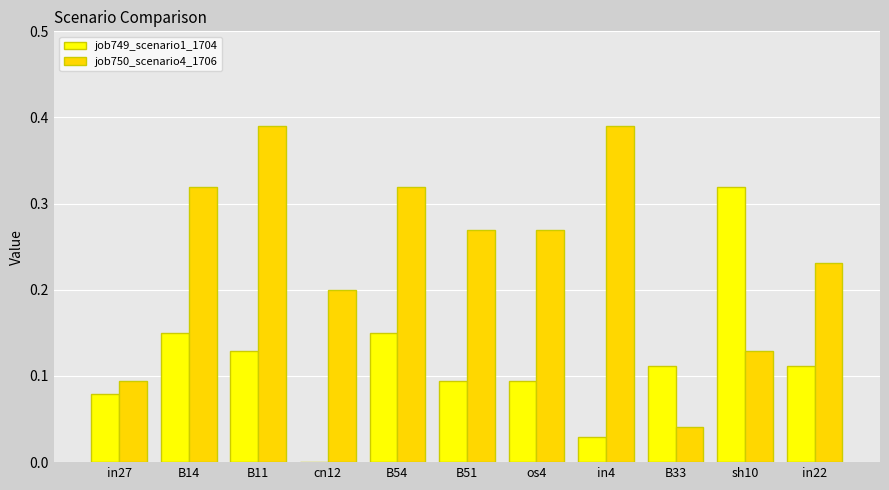

The job749_scenario1_1704 series shows 0.2 at in22. True or false?

False